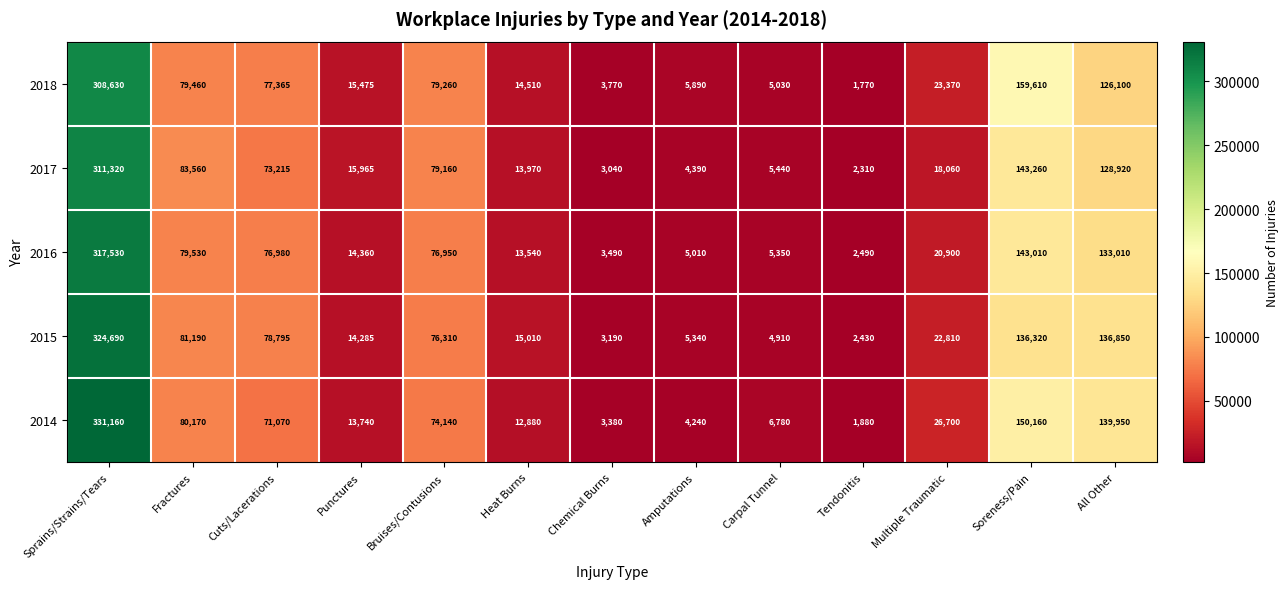

Is it true that 2015 equals 124417 at Sprains/Strains/Tears?

False